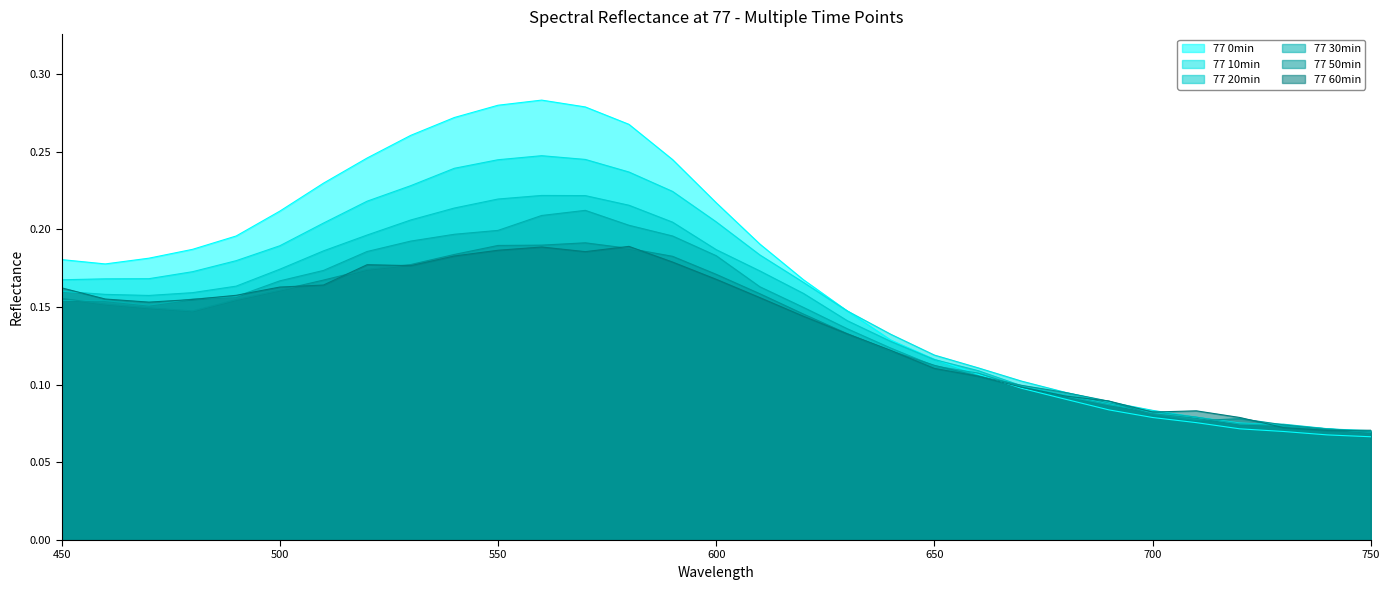

What is the difference between the second highest and minimum values in the 77 10min series?

0.2